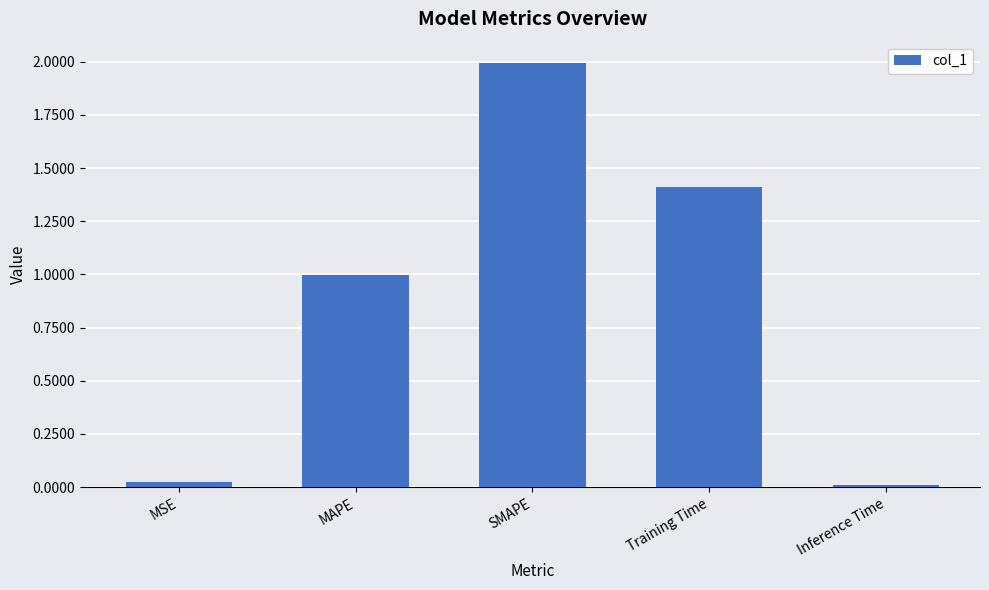

What is the difference between the maximum and minimum values?

2.0